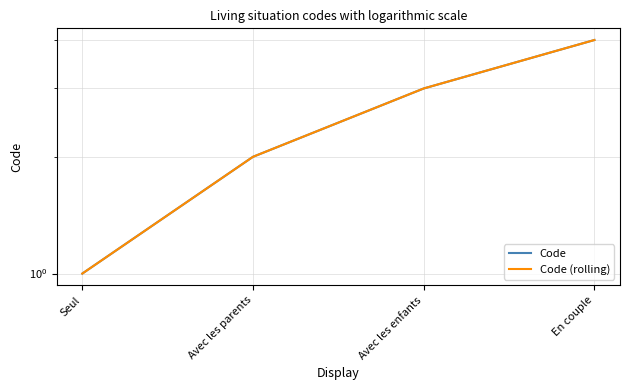

The Code (rolling) series shows 4 at En couple. True or false?

True